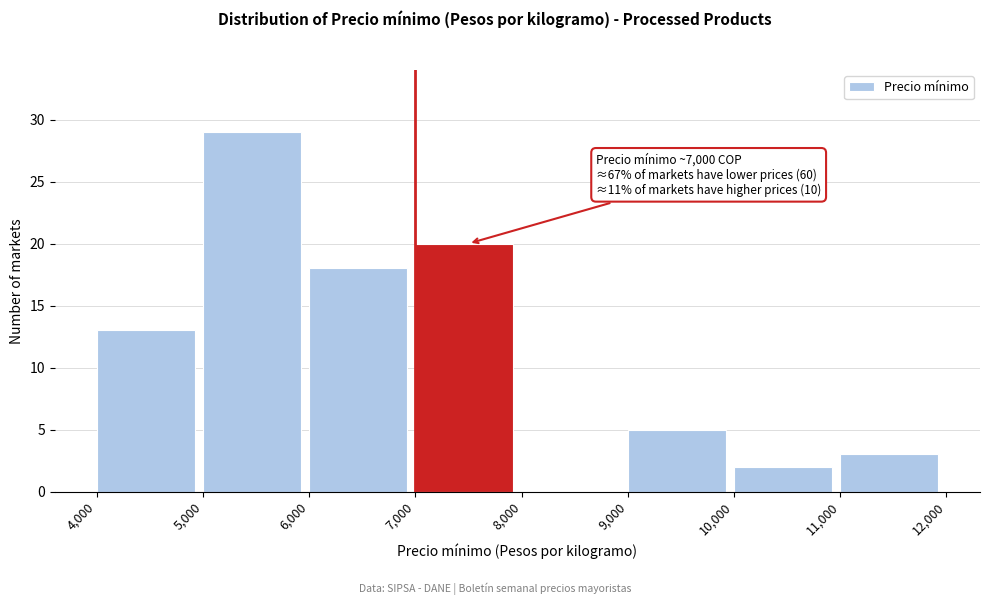

Over which range of the x-axis is the bar tallest?

5,000 to 6,000